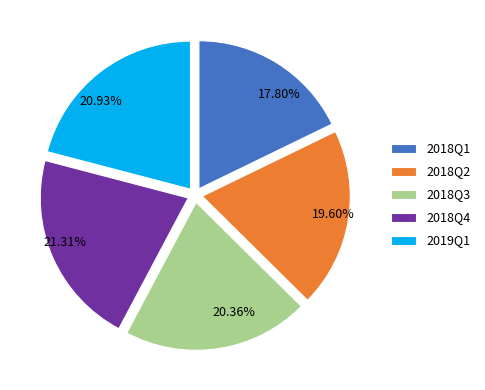

The 2019Q1 slice represents 21% of the pie. True or false?

True